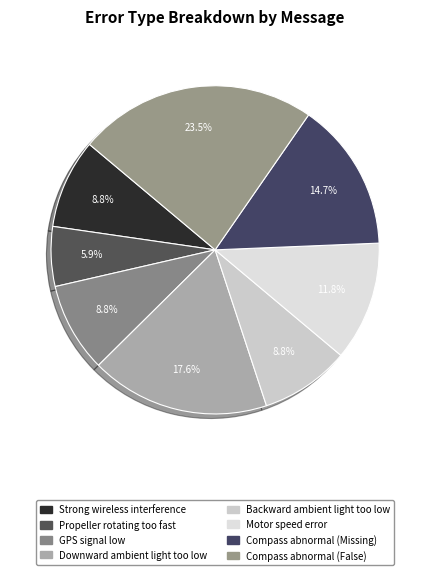

To the nearest percent, what portion does Propeller rotating too fast represent?

6%